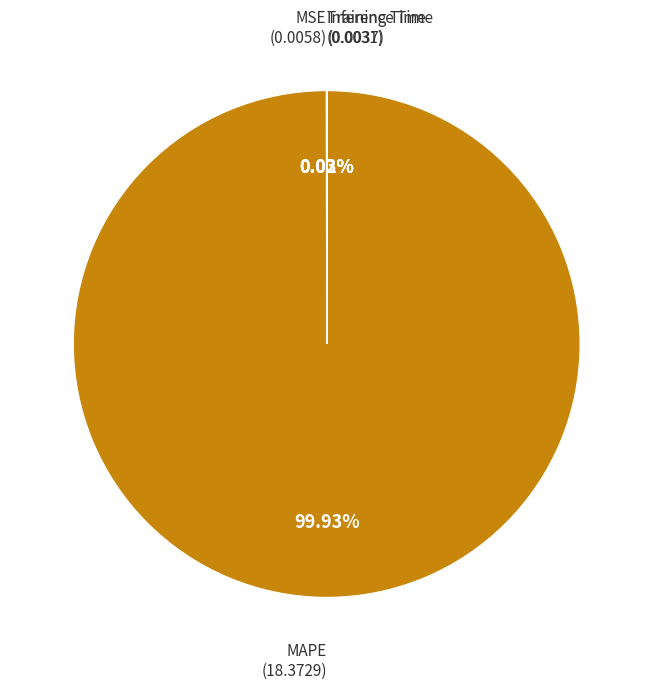

Which slice represents more than half of the pie?

MAPE